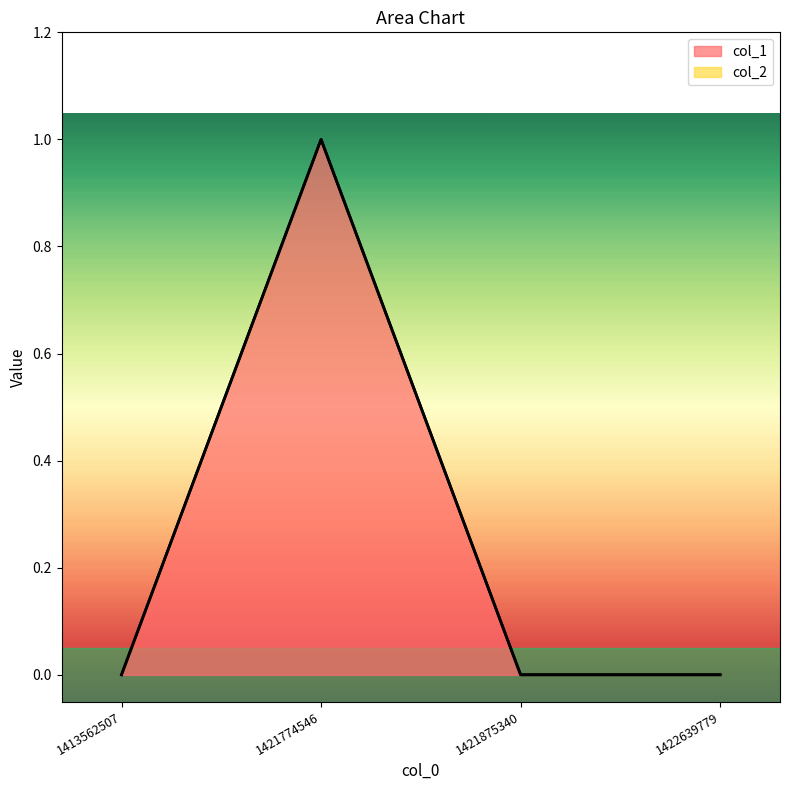

Count the values in the range 0 to 1.

4